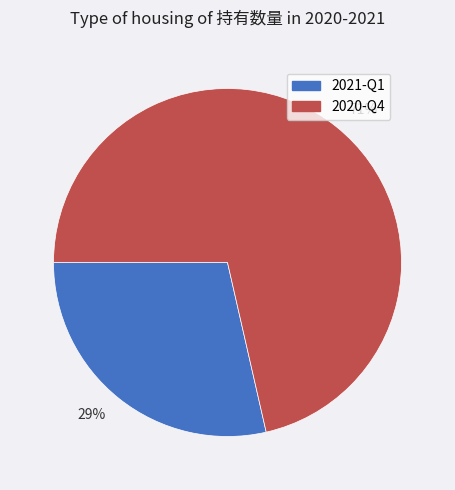

What is the majority slice?

71%